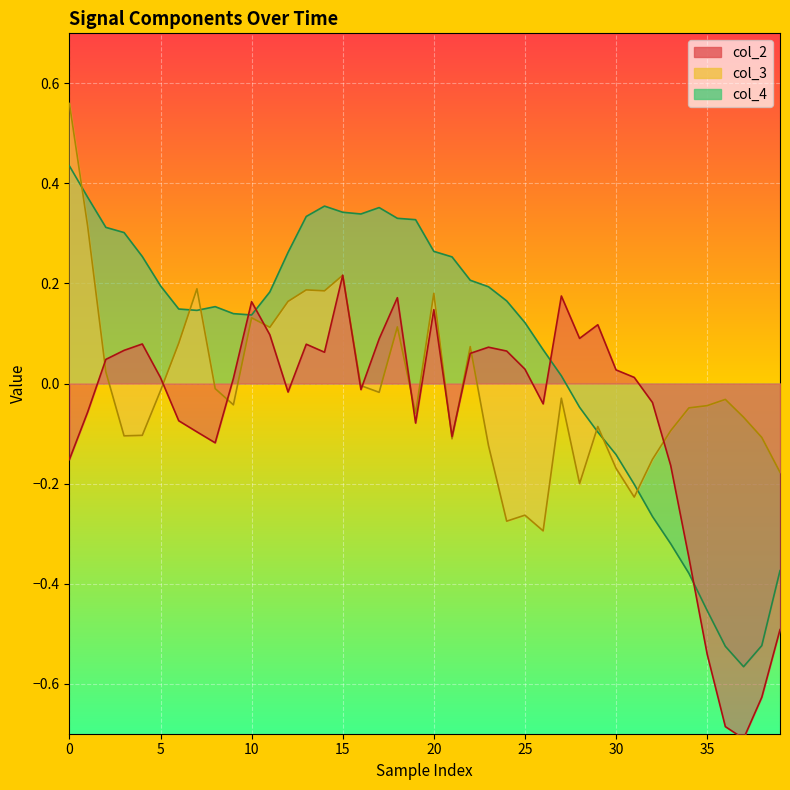

What is the greatest value displayed?

0.6